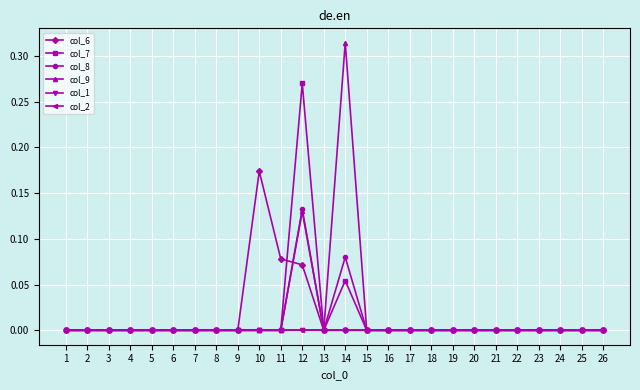

Does the chart have visible grid lines?

Yes